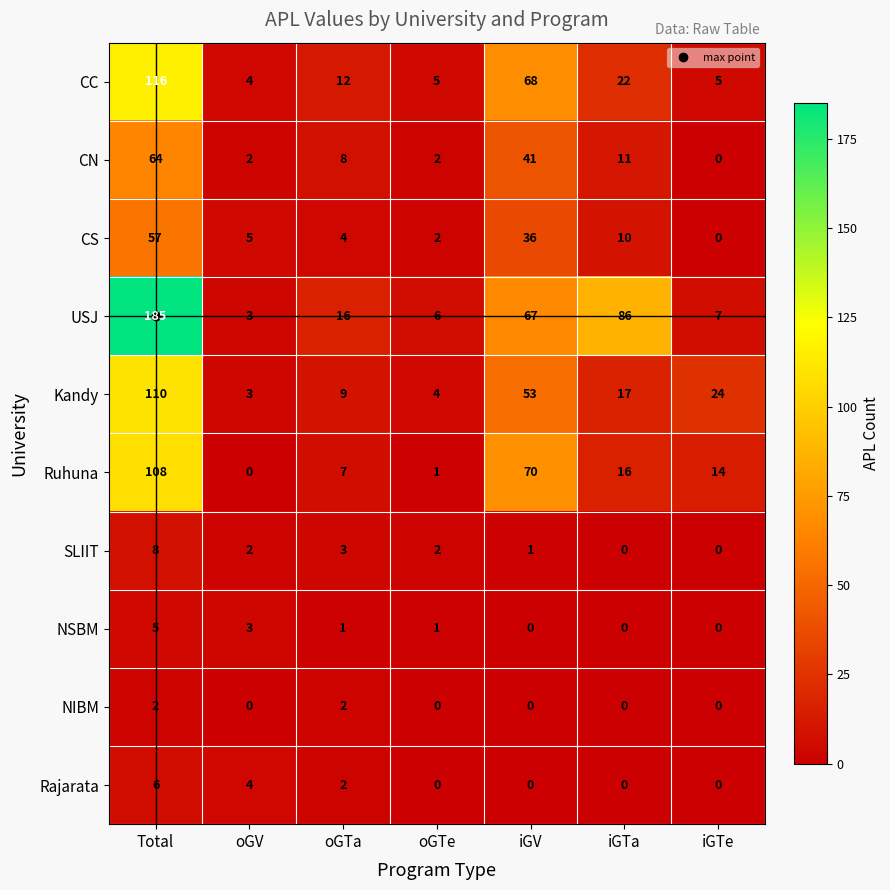

What is the greatest value displayed?

185